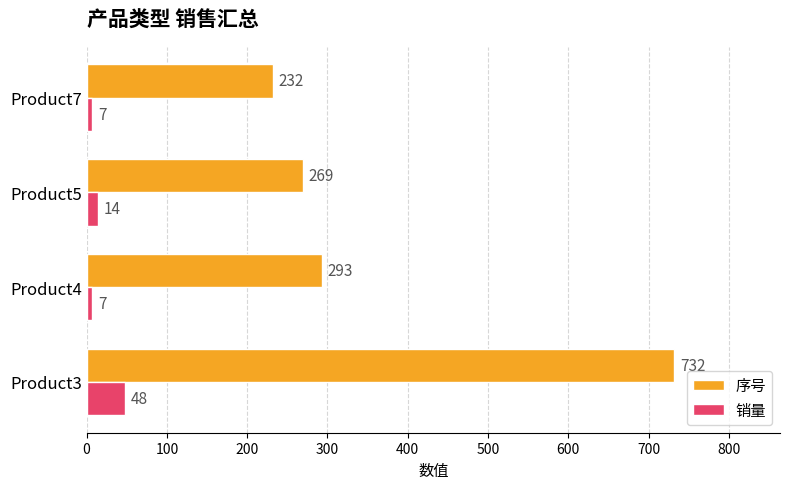

What is the difference between the second highest and minimum values in the 序号 series?

61